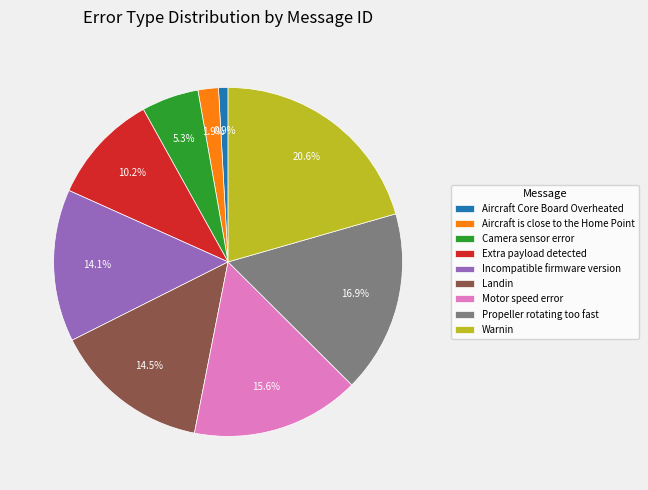

How many segments does this pie chart have?

9